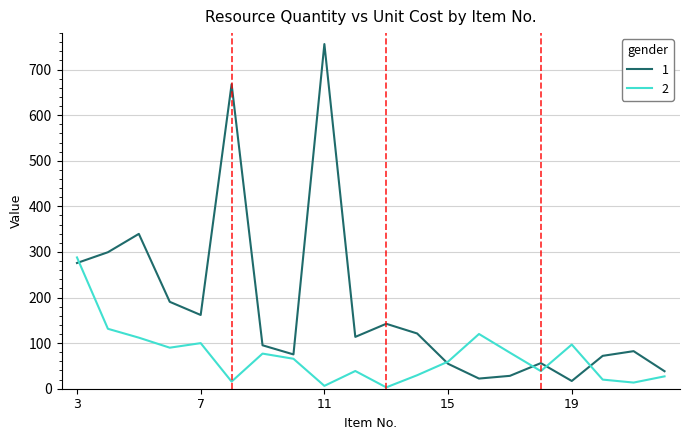

What is the average value of the 1 series?

180.5